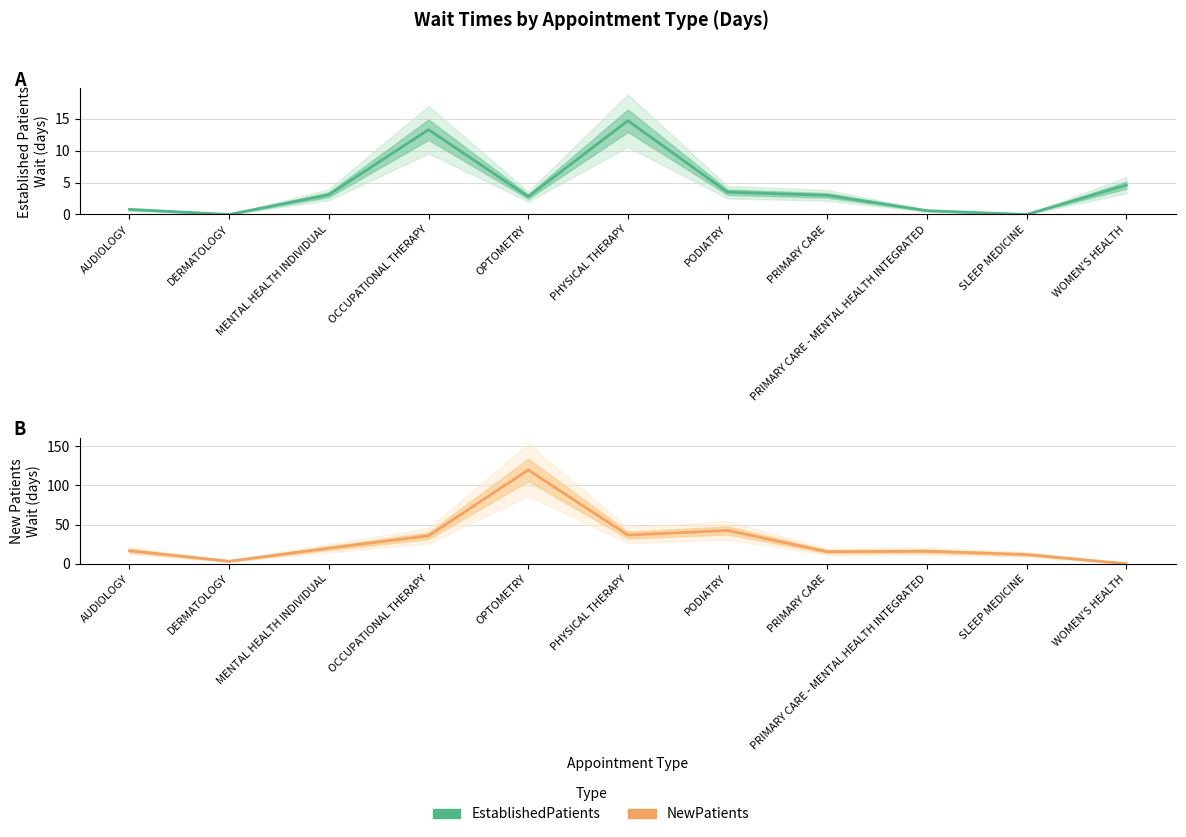

What is the spread (max minus min) of values at MENTAL HEALTH INDIVIDUAL?

16.8